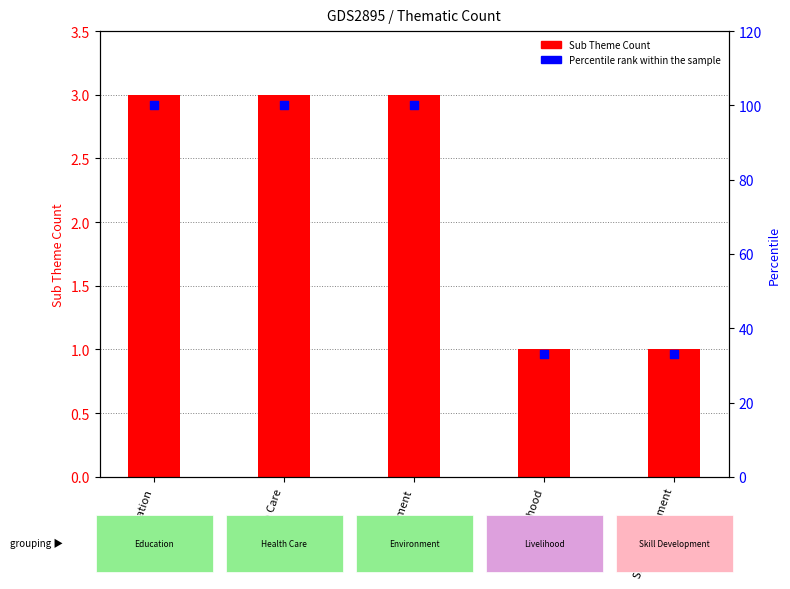

Which series has the widest spread of Y values?

Percentile rank within the sample